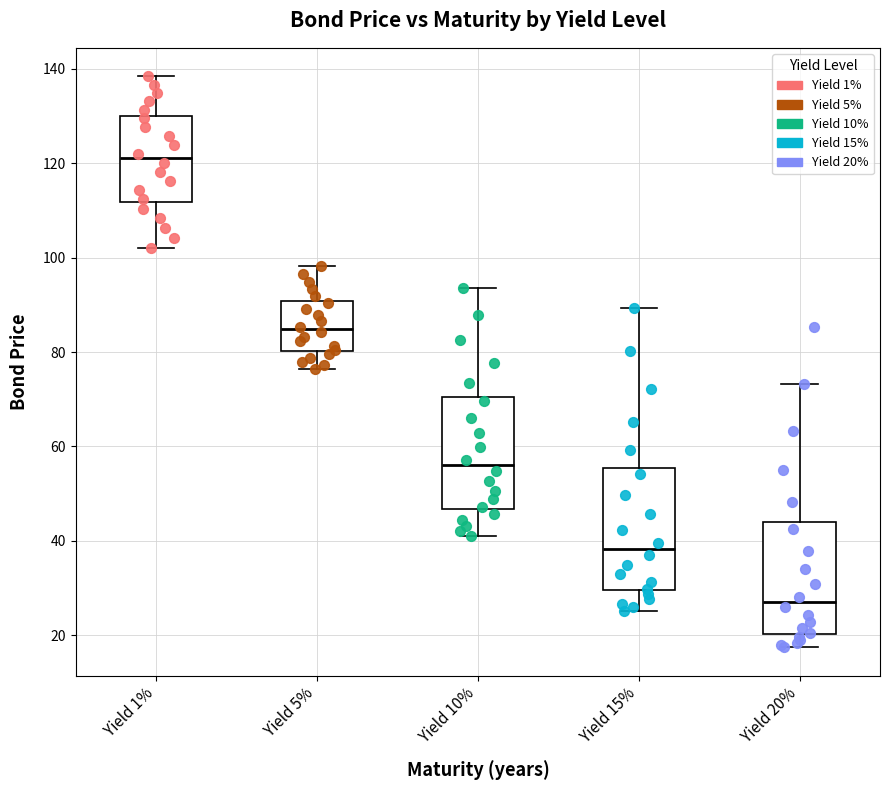

Where does the upper whisker of the box for Yield 15% end on the y-axis? The values are not printed on the chart, so give them approximately, as read against the axis.

90